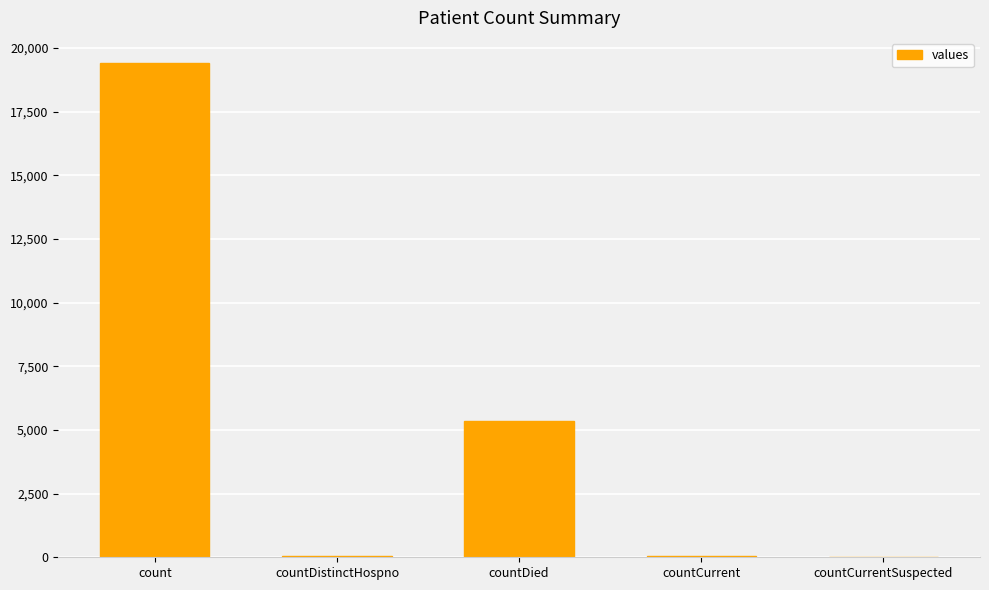

Is it true that the value at countDied is 8360?

False